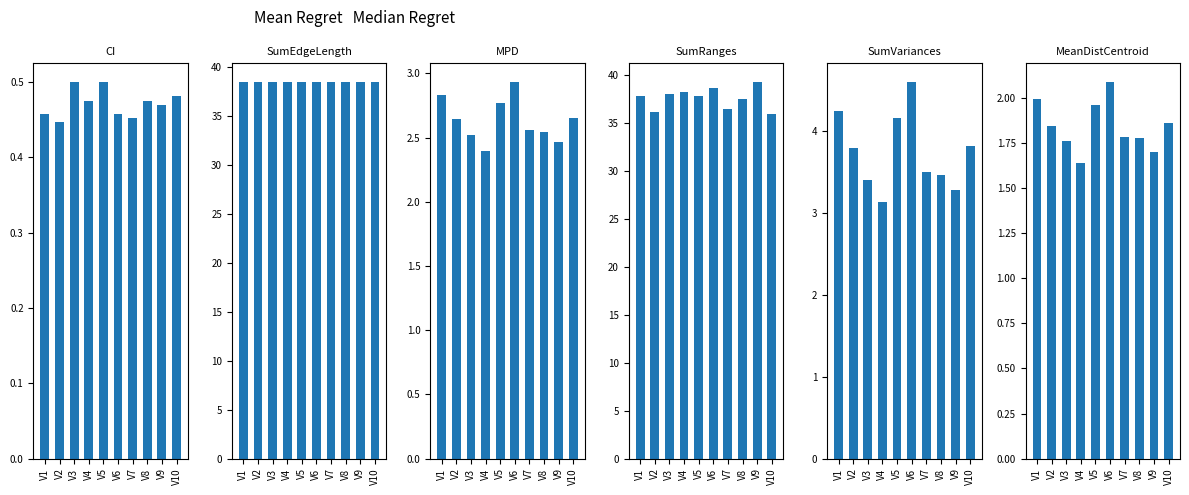

How many bars are there in total?

60